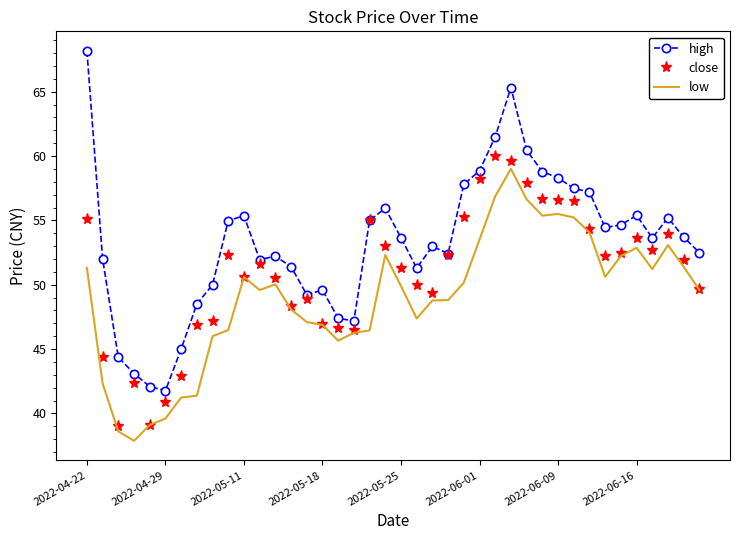

What is the maximum value for close?

60.0